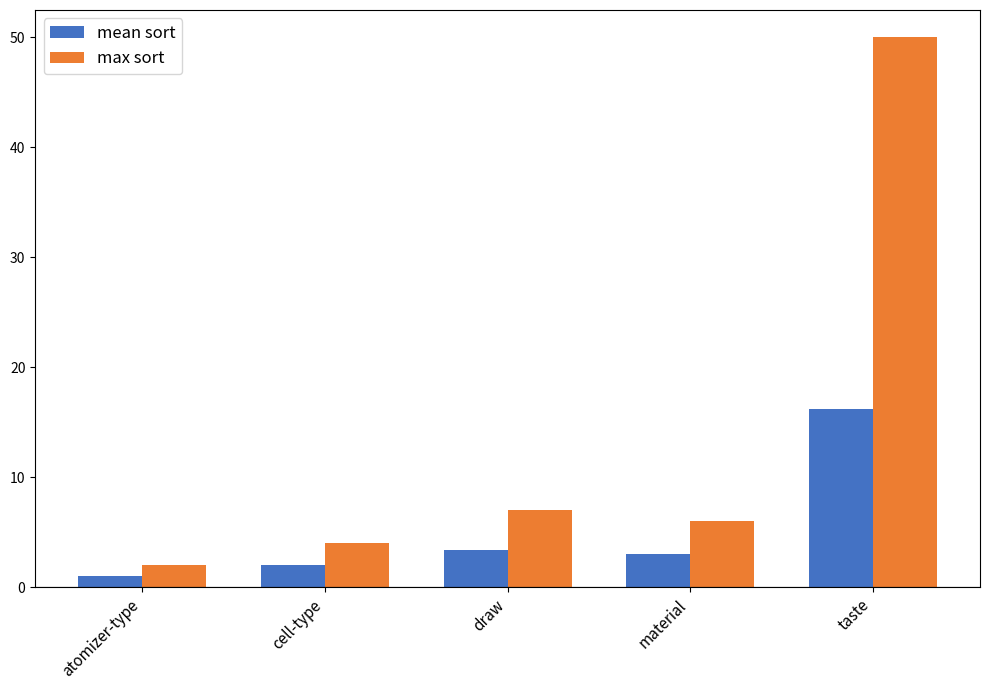

Which series changed the most between atomizer-type and draw?

max sort